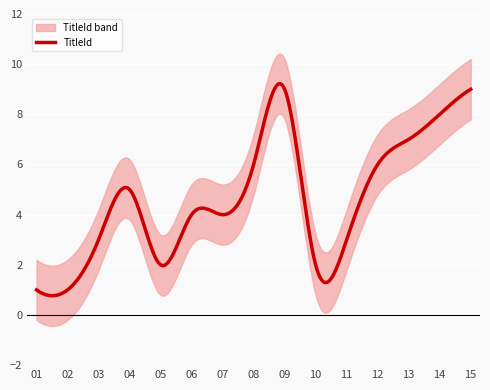

True or false: the data shows 1 at 10.

False